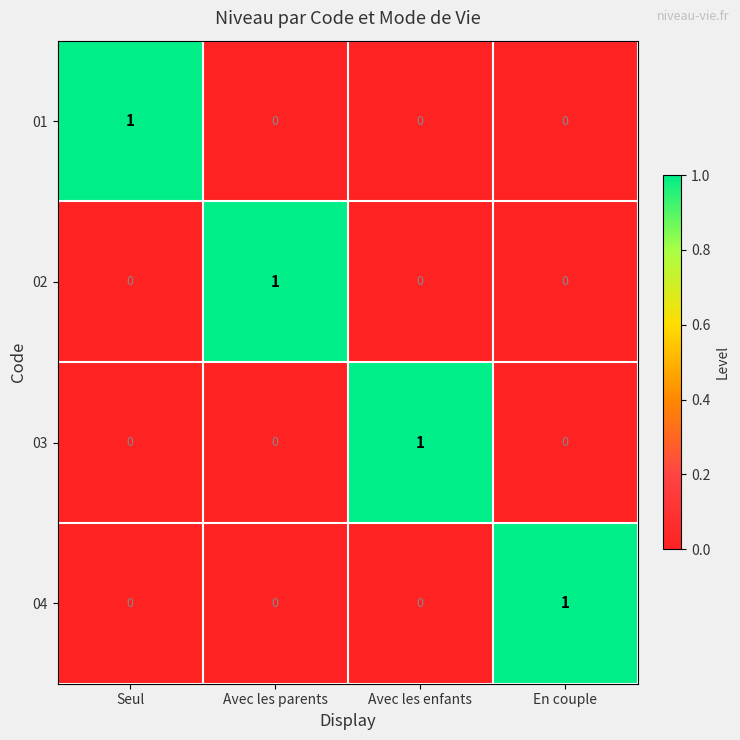

Reading right to left, list all the values displayed in this chart.

01: En couple=0	Avec les enfants=0	Avec les parents=0	Seul=1
02: En couple=0	Avec les enfants=0	Avec les parents=1	Seul=0
03: En couple=0	Avec les enfants=1	Avec les parents=0	Seul=0
04: En couple=1	Avec les enfants=0	Avec les parents=0	Seul=0